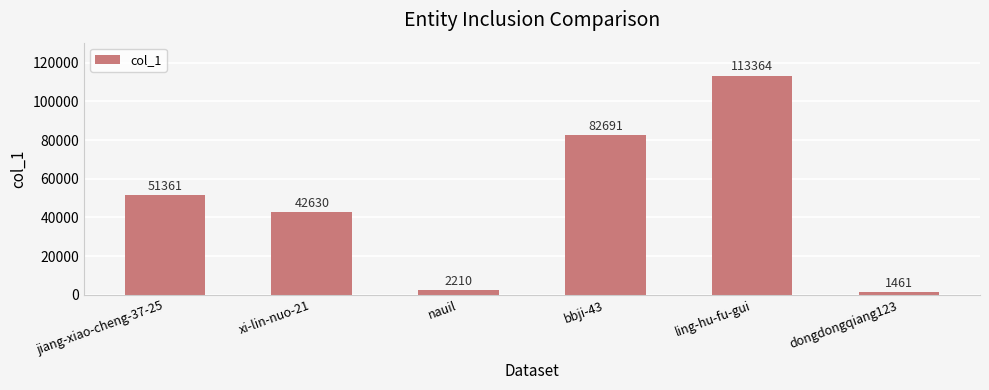

What is the ratio of the value at xi-lin-nuo-21 to the value at bbji-43?

0.5